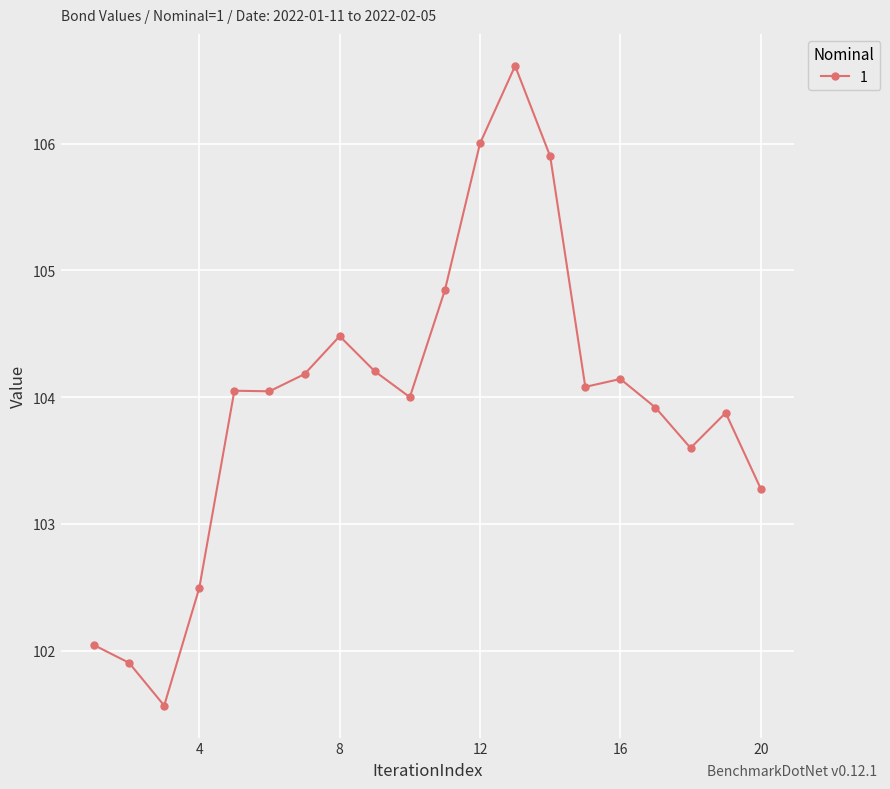

True or false: there are more than 2 points higher than both neighbors.

True